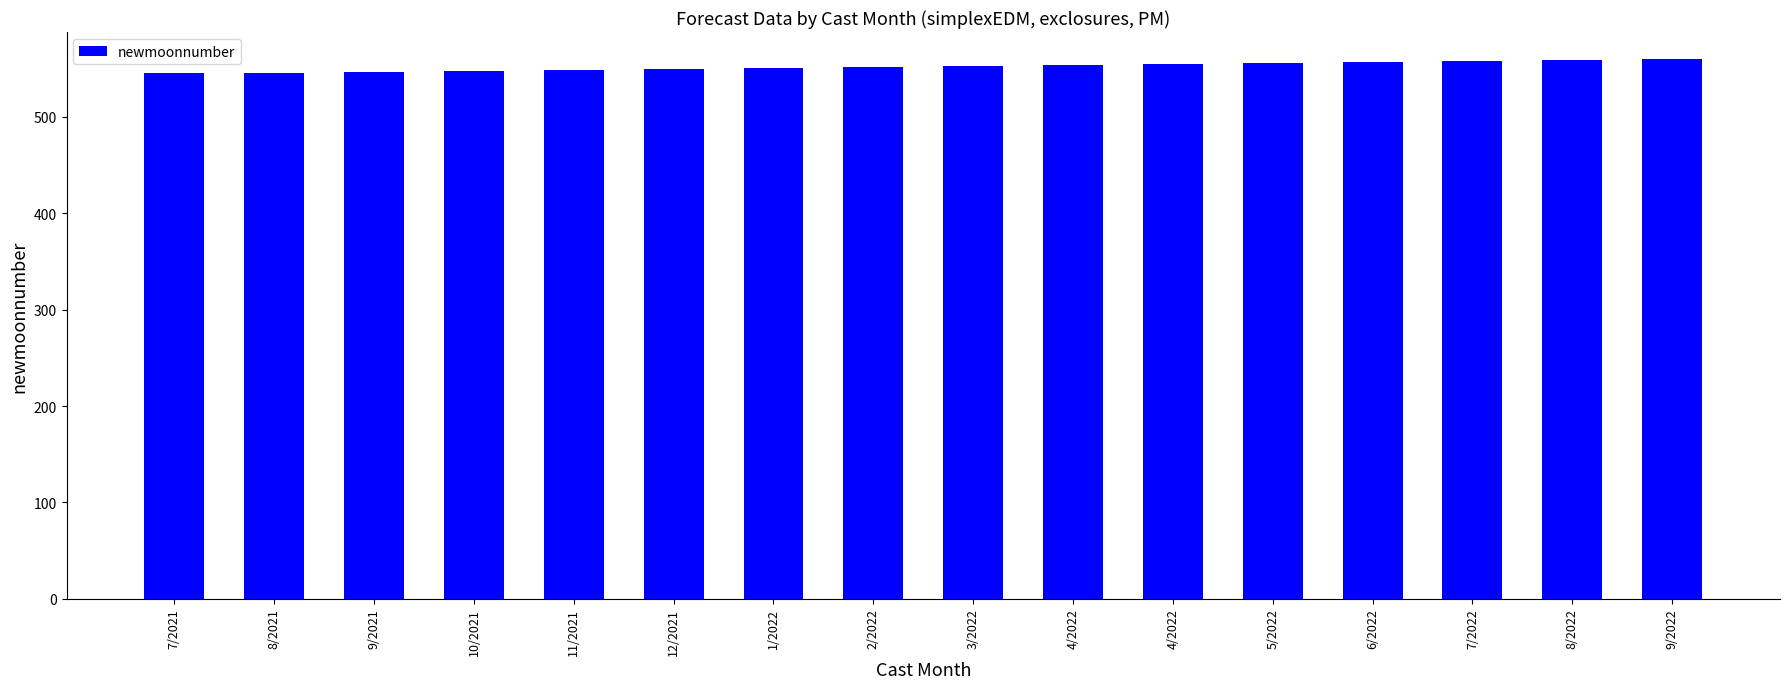

What is the change in value from 7/2021 to 4/2022?

+9